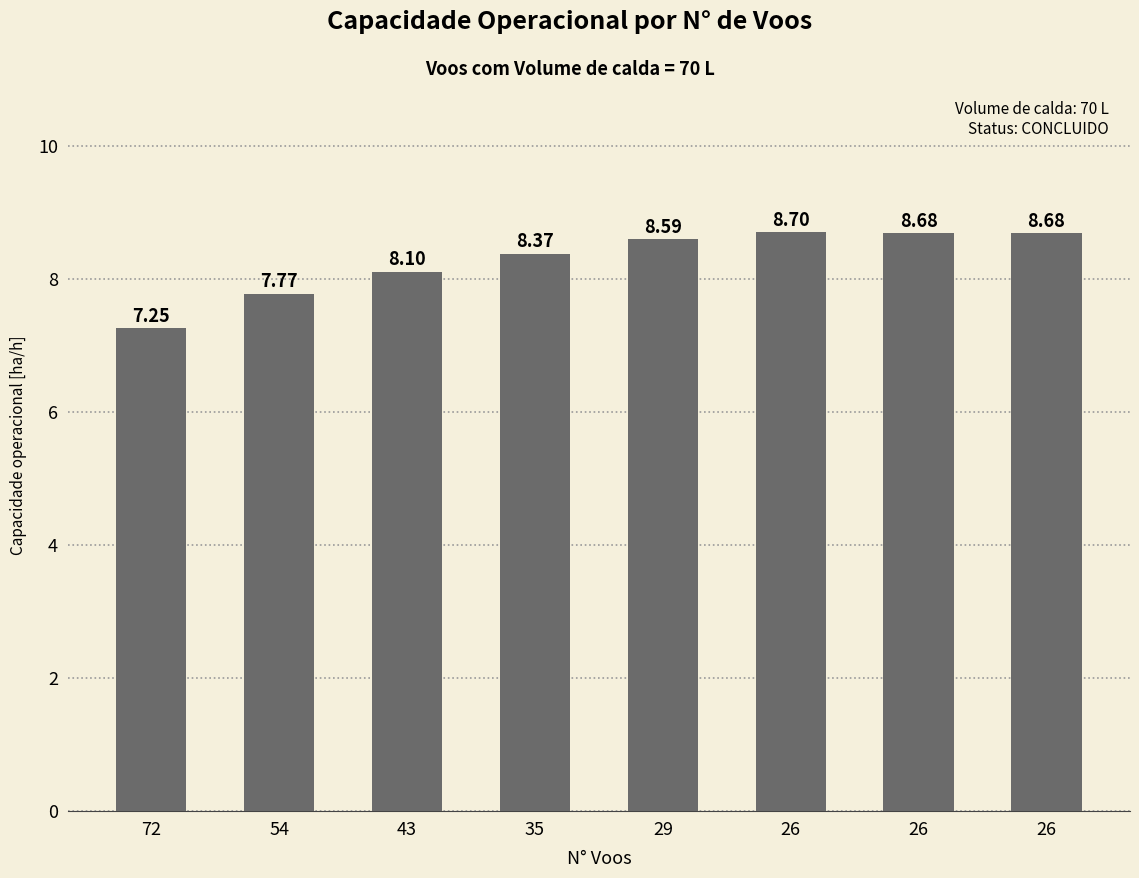

Reading left to right, what are all the values shown in this chart?

7.3	7.8	8.1	8.4	8.6	8.7	8.7	8.7